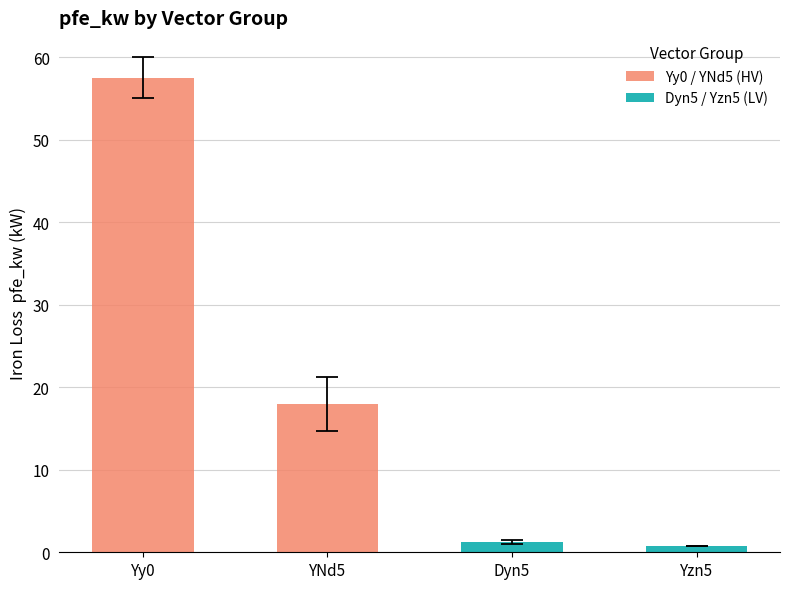

Where does the pfe_kw series first go above 14?

Yy0